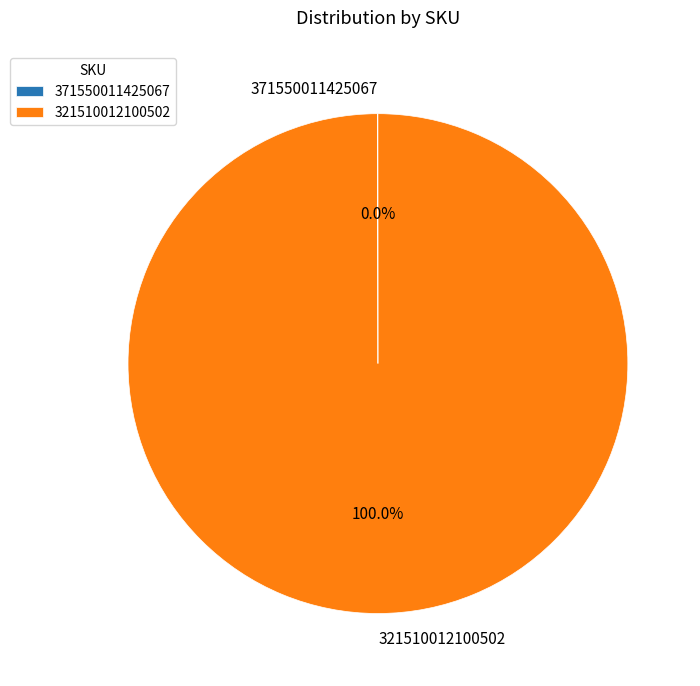

Which category has the biggest portion of the pie?

321510012100502